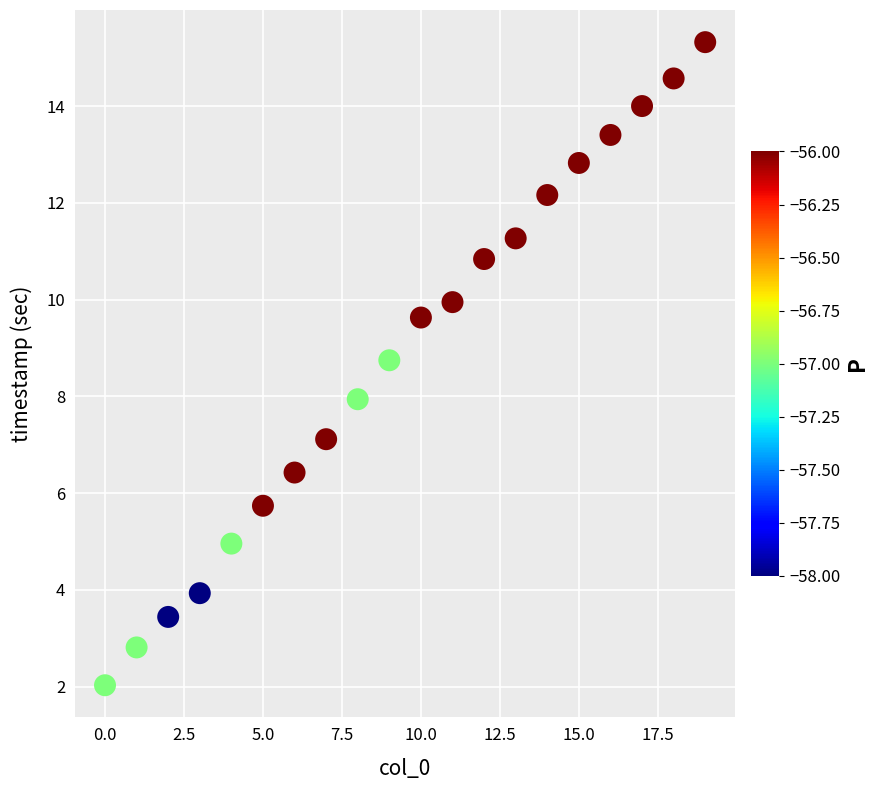

What is the range of Y values (max minus min)?

13.3